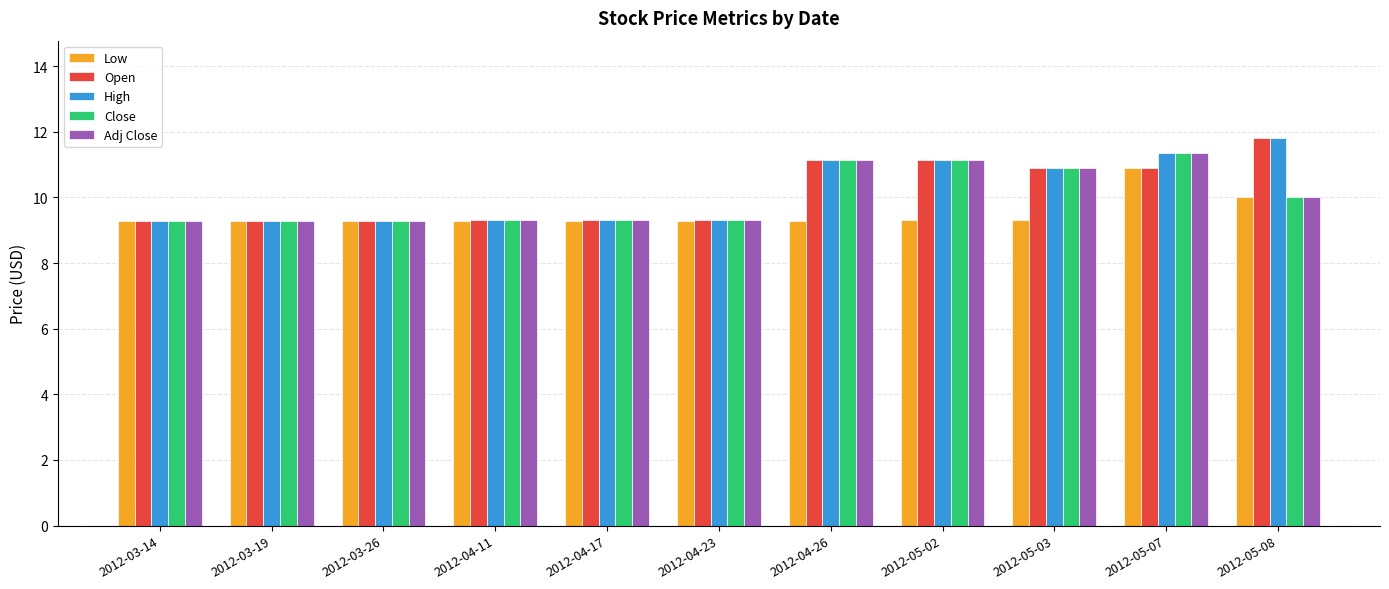

How many bars are there in total?

55